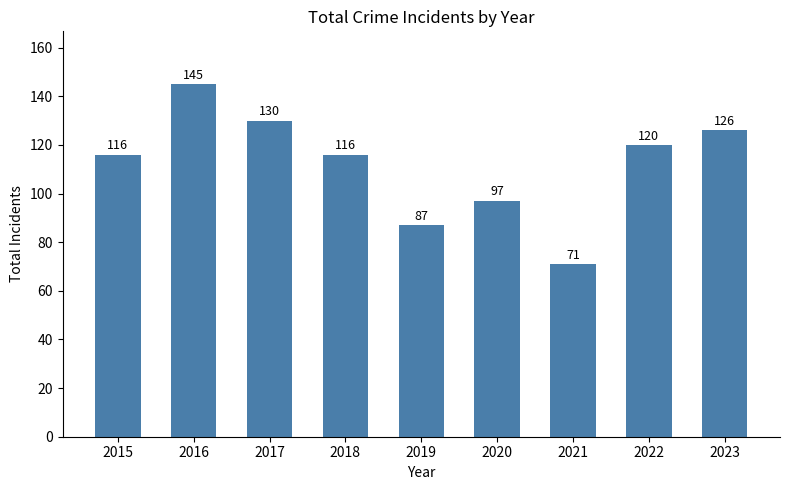

What is the average value?

112